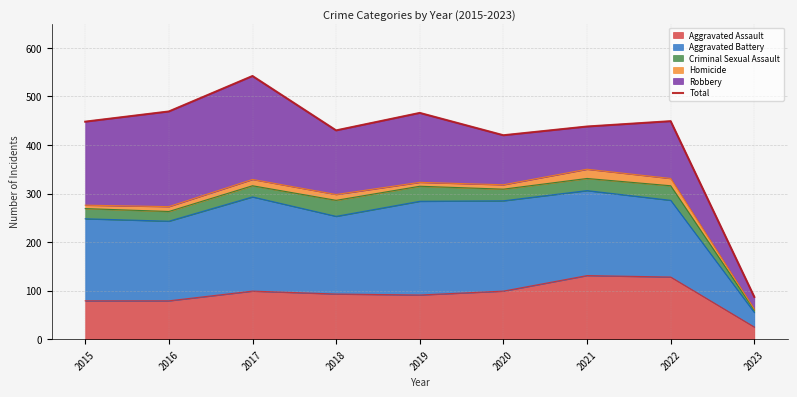

True or false: Aggravated Assault has a value of 93 at 2018.

True